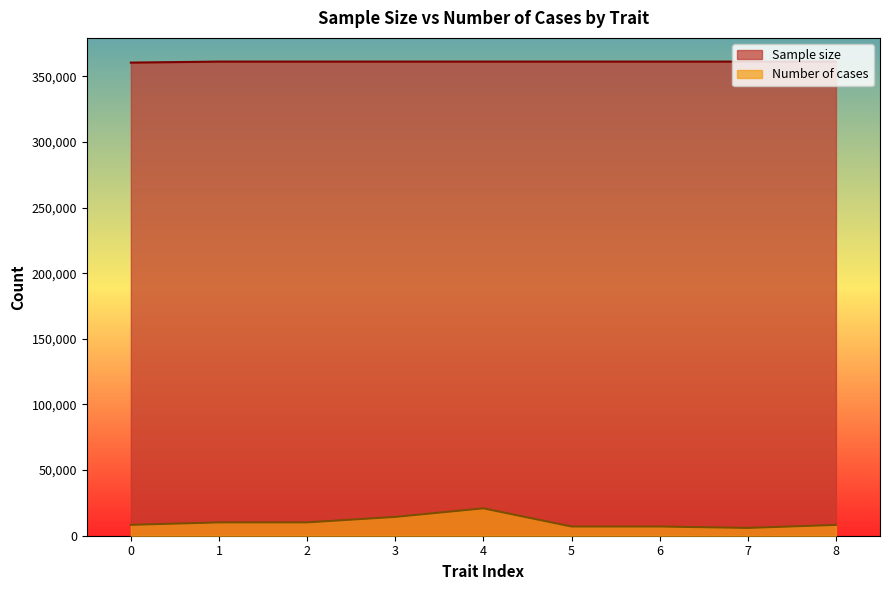

What is the value of the Sample size point at the 7th from the left?

361194